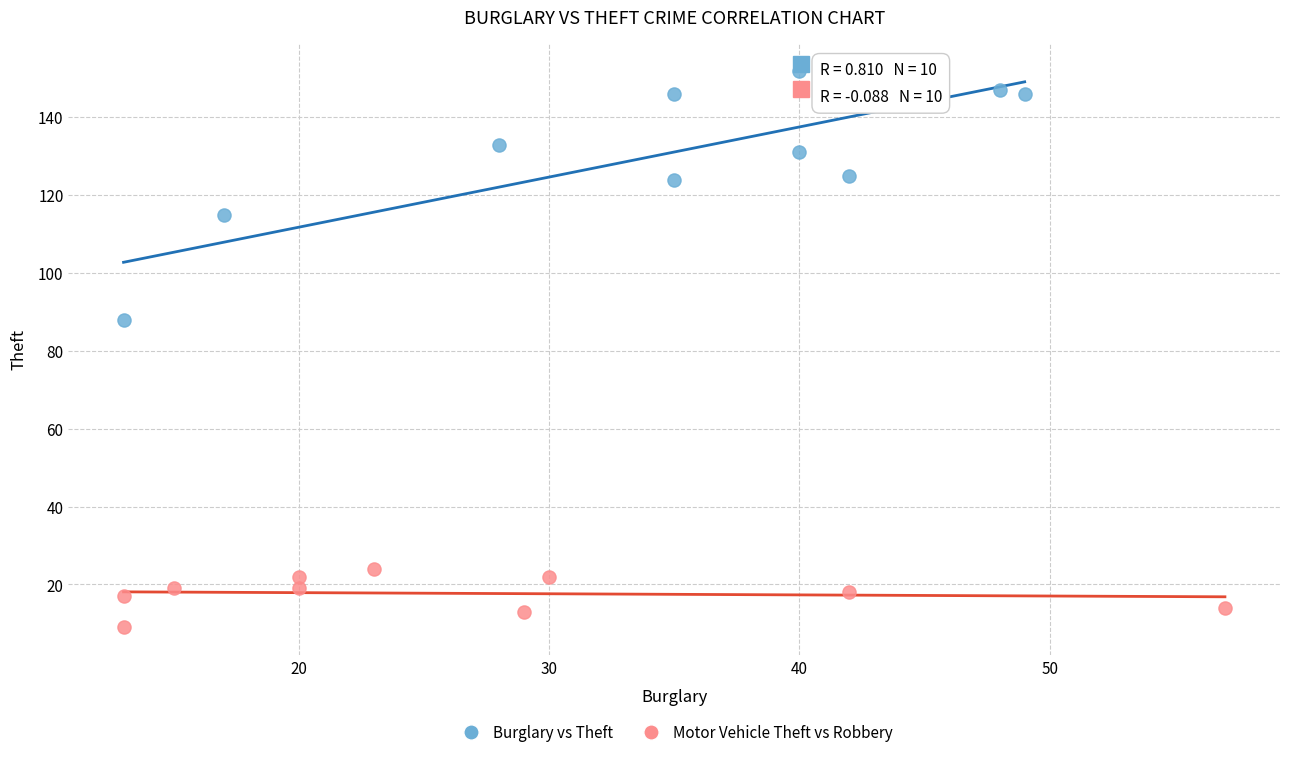

Which series reaches the maximum Y coordinate?

Burglary vs Theft